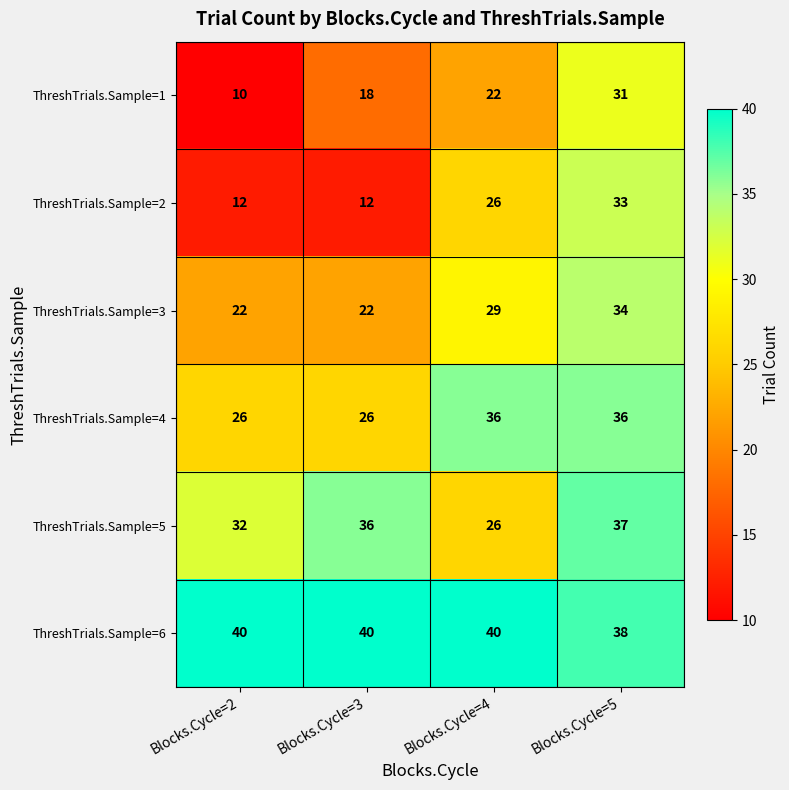

Reading right to left, extract all data points from this chart.

ThreshTrials.Sample=1: Blocks.Cycle=5=31	Blocks.Cycle=4=22	Blocks.Cycle=3=18	Blocks.Cycle=2=10
ThreshTrials.Sample=2: Blocks.Cycle=5=33	Blocks.Cycle=4=26	Blocks.Cycle=3=12	Blocks.Cycle=2=12
ThreshTrials.Sample=3: Blocks.Cycle=5=34	Blocks.Cycle=4=29	Blocks.Cycle=3=22	Blocks.Cycle=2=22
ThreshTrials.Sample=4: Blocks.Cycle=5=36	Blocks.Cycle=4=36	Blocks.Cycle=3=26	Blocks.Cycle=2=26
ThreshTrials.Sample=5: Blocks.Cycle=5=37	Blocks.Cycle=4=26	Blocks.Cycle=3=36	Blocks.Cycle=2=32
ThreshTrials.Sample=6: Blocks.Cycle=5=38	Blocks.Cycle=4=40	Blocks.Cycle=3=40	Blocks.Cycle=2=40